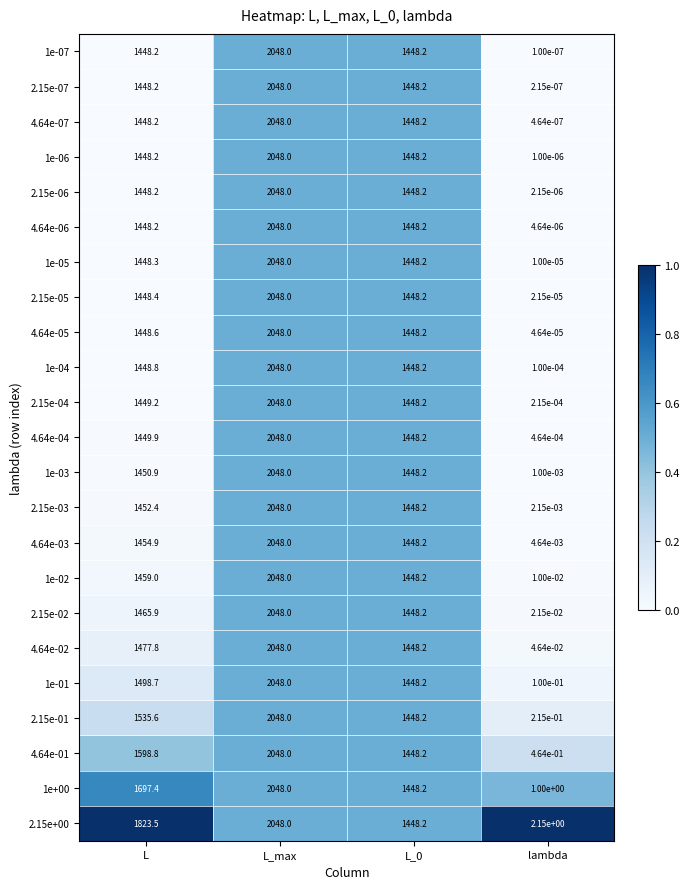

At which category is the sum across all series the highest?

L_max